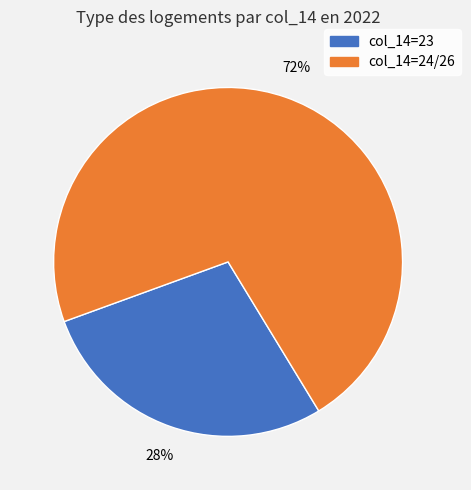

To the nearest percent, what is the difference between the largest and smallest slice percentages?

44%